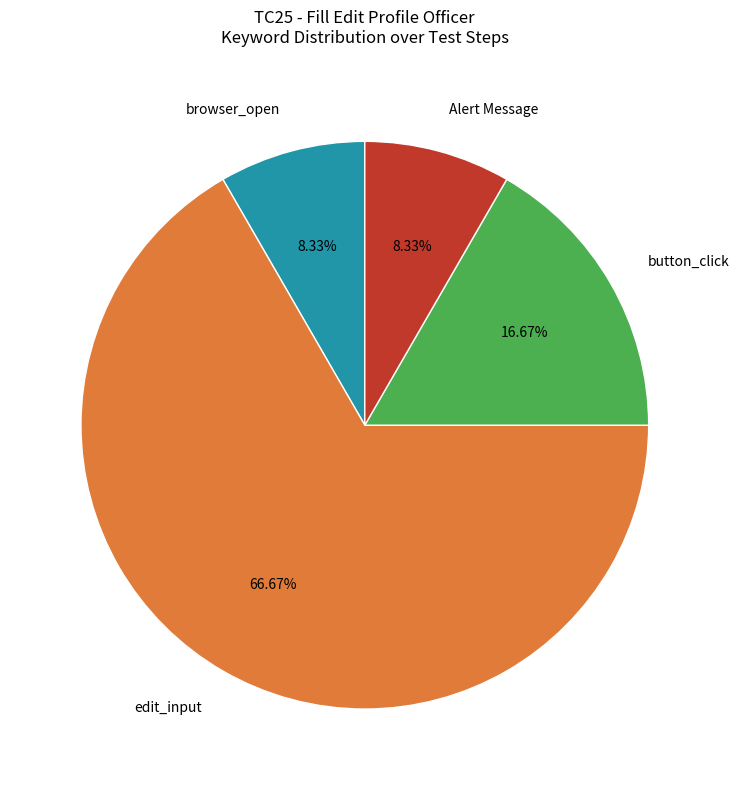

Which has a higher value, edit_input or Alert Message?

edit_input